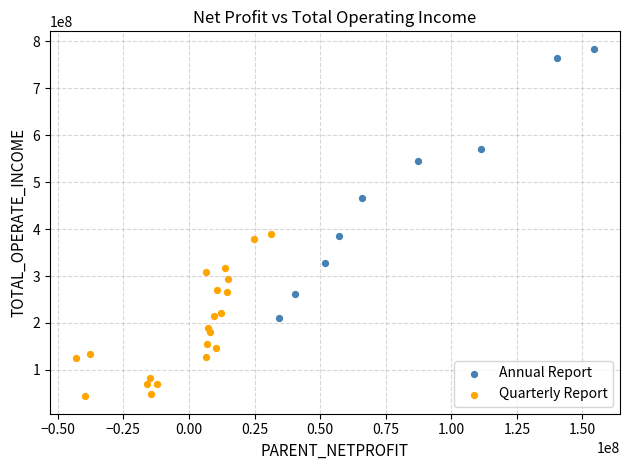

Which series reaches the minimum Y coordinate?

Quarterly Report